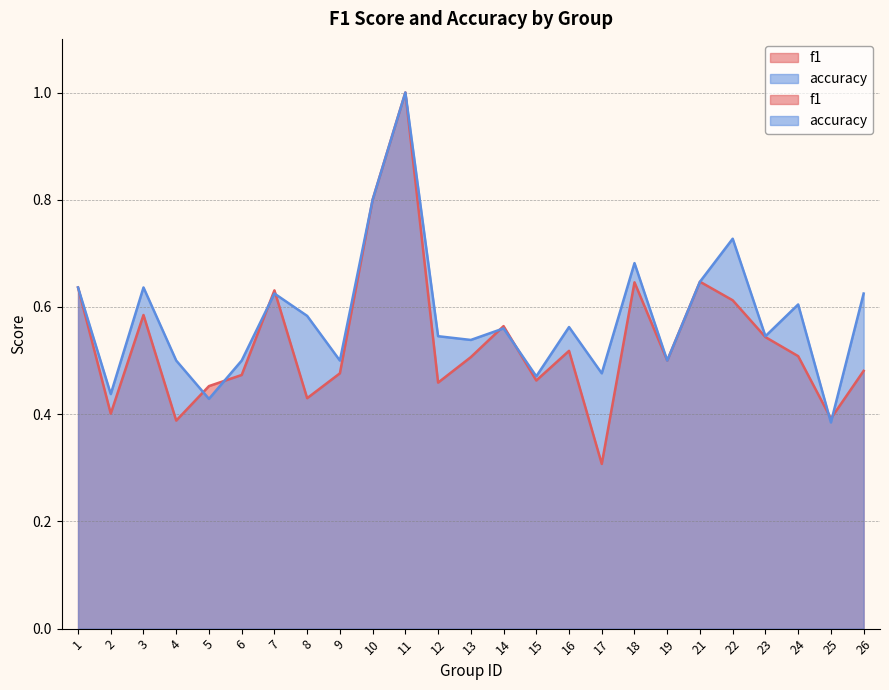

What is the sum of all f1 values?

13.4